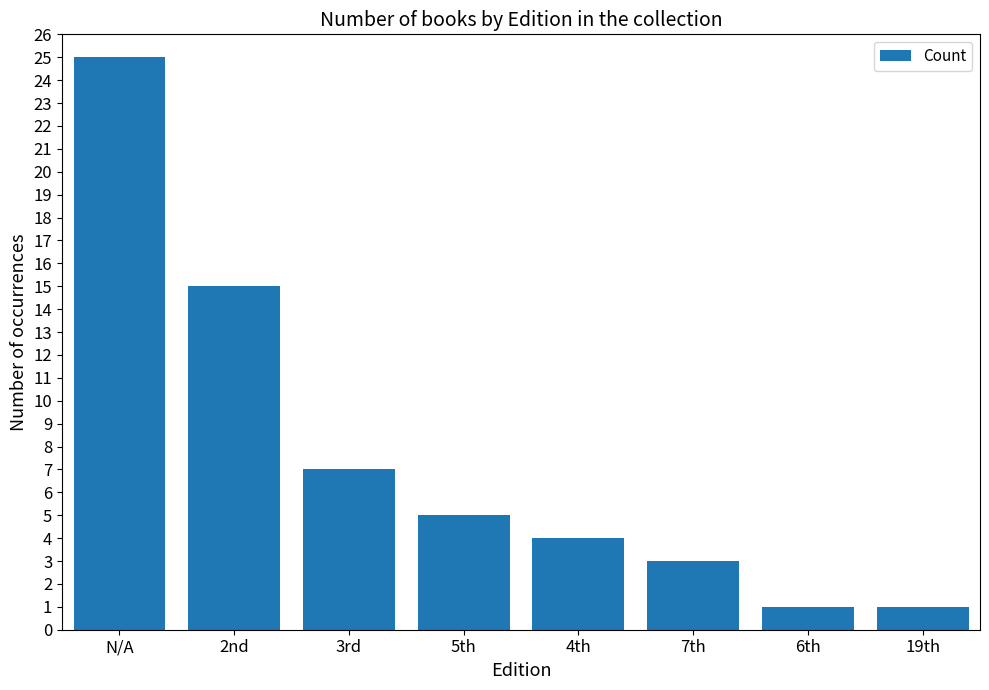

Read the value at 3rd.

7